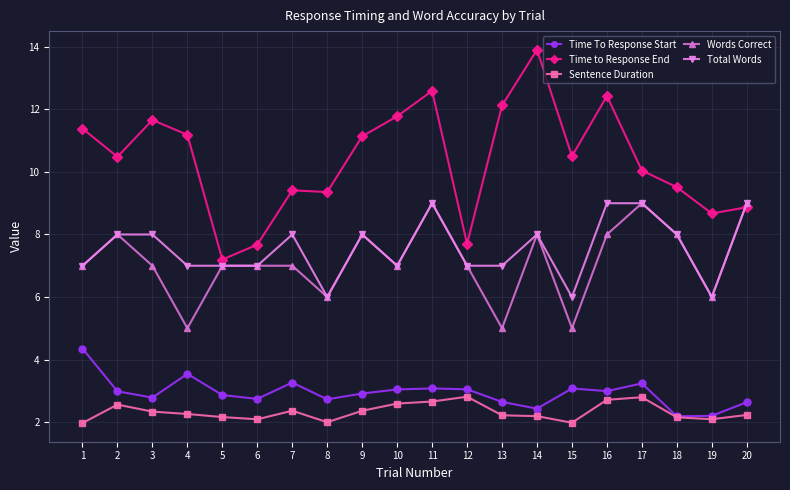

At 16, list the series in order from smallest to largest.

Sentence Duration, Time To Response Start, Words Correct, Total Words, Time to Response End